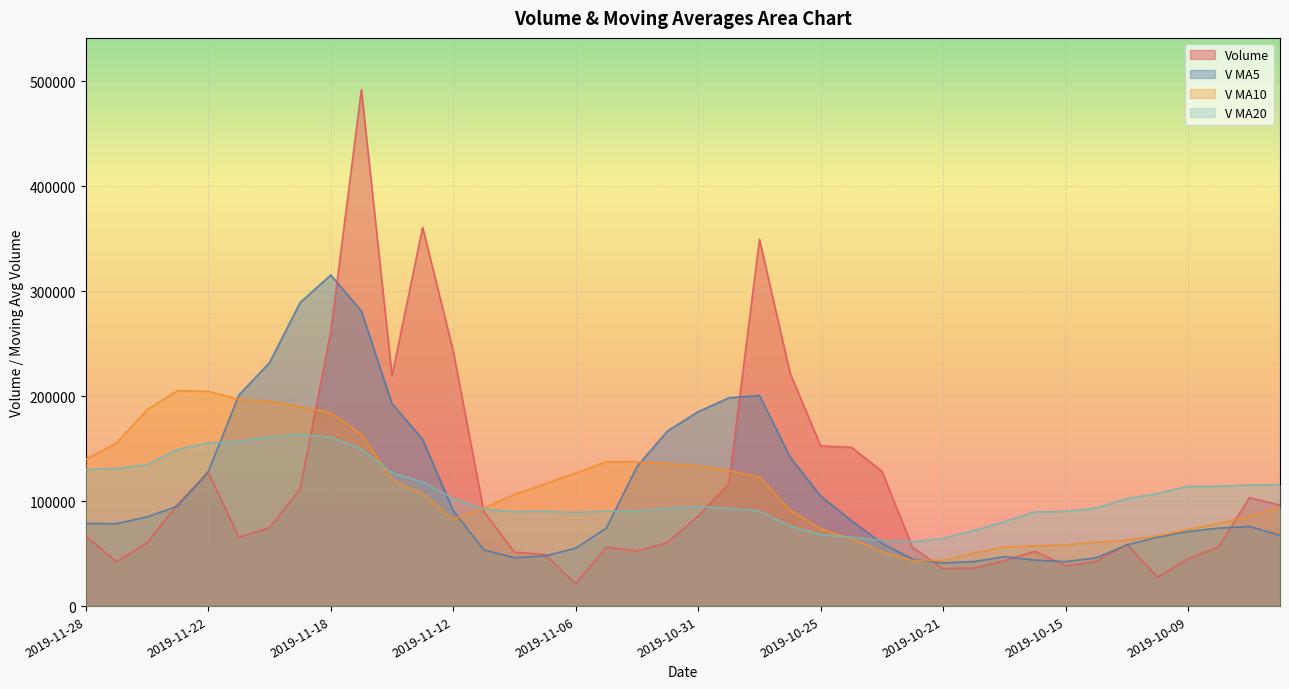

What is the value of the v_ma10 point at the 39th from the left?

85515.9